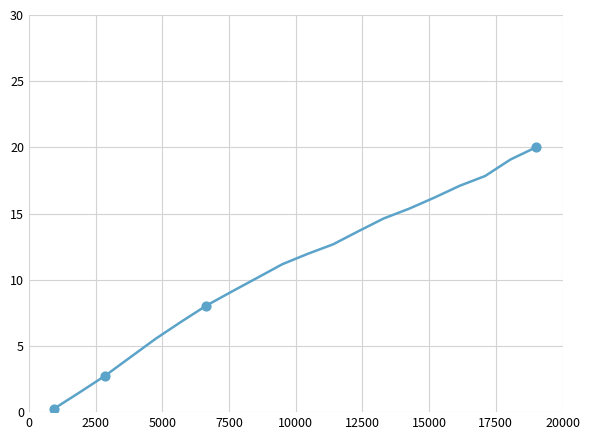

What is the greatest value displayed?

20.0